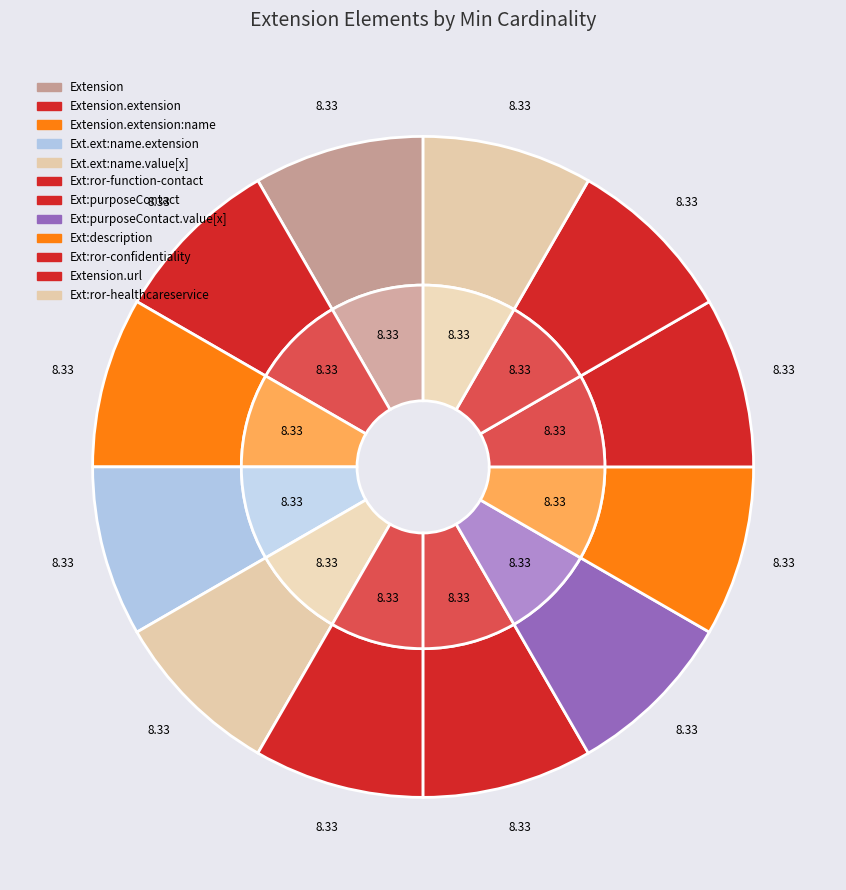

Count the number of slices in the pie.

12